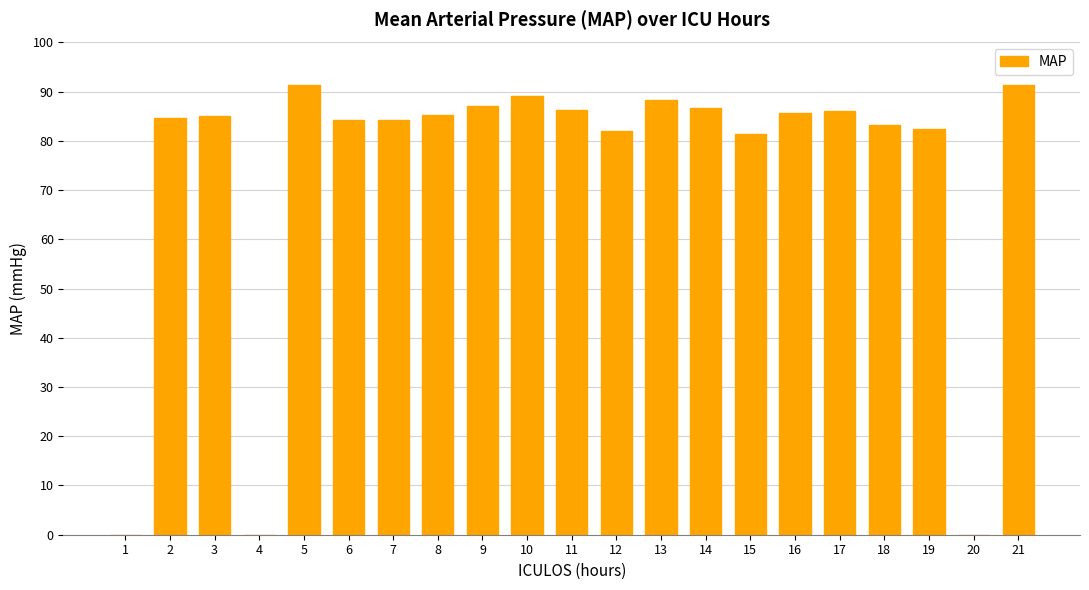

What is the sum of all values?

1544.5